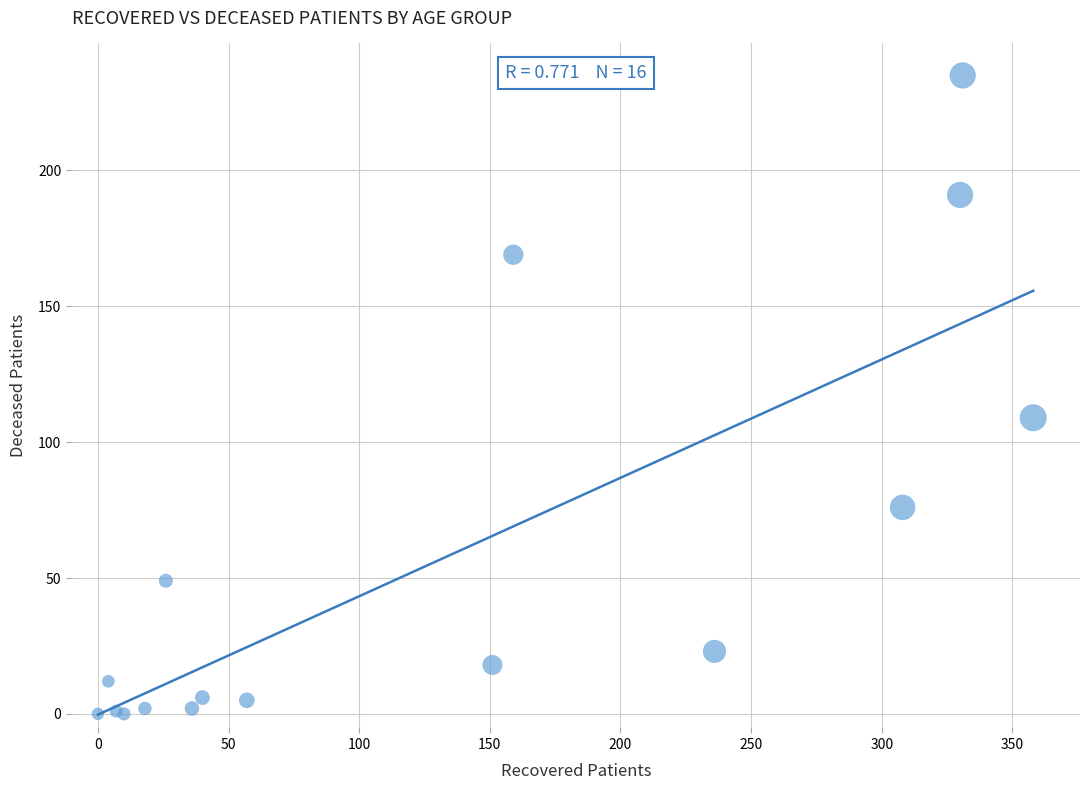

What Y value in the scatter plot is closest to 117?

109